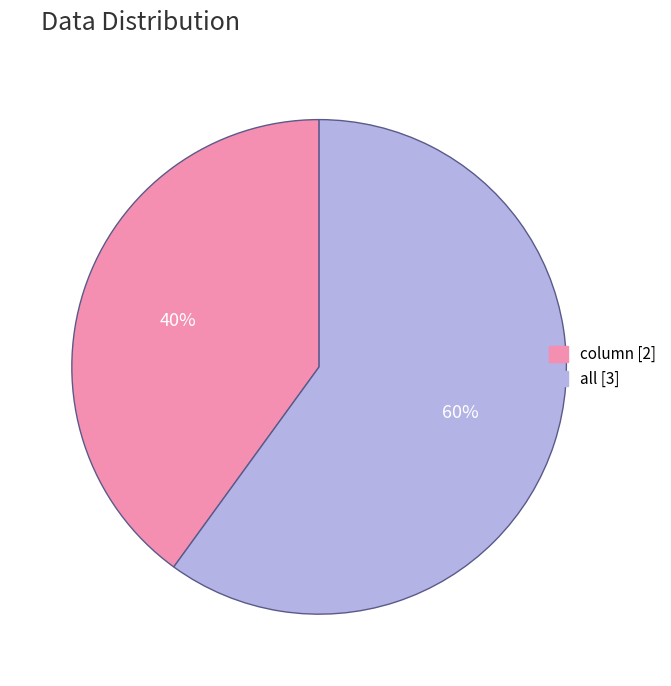

Which slice is the smallest?

column